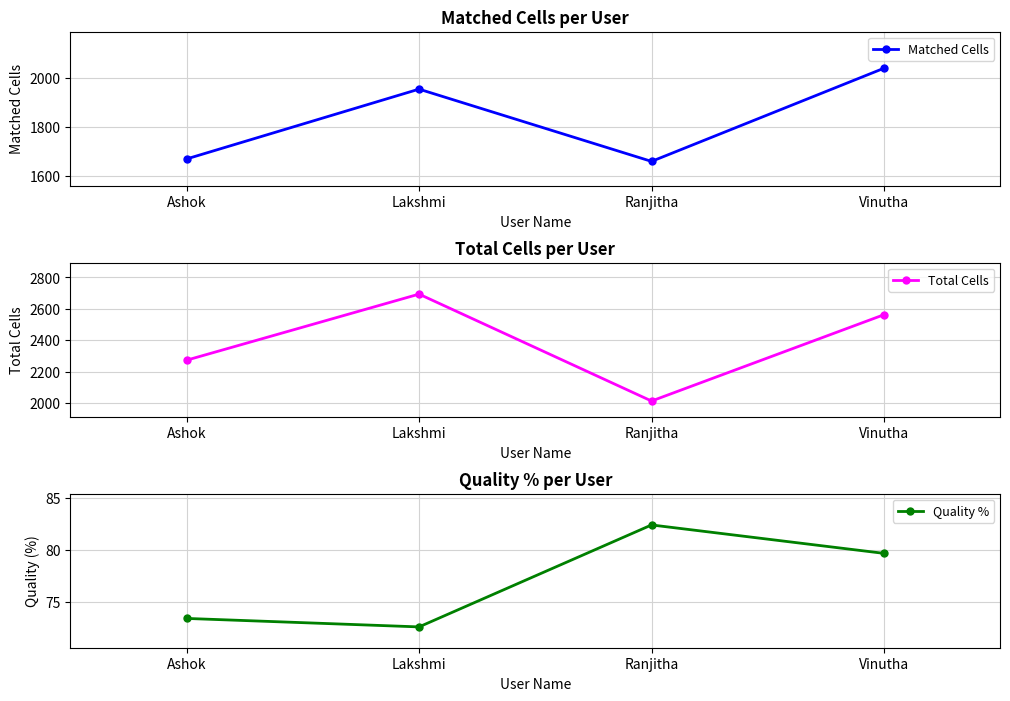

Reading right to left, list all the values displayed in this chart.

Matched Cells: Vinutha=2041.0	Ranjitha=1658.0	Lakshmi=1955.0	Ashok=1668.0
Total Cells: Vinutha=2563.0	Ranjitha=2013.0	Lakshmi=2694.0	Ashok=2273.0
Quality %: Vinutha=79.6	Ranjitha=82.4	Lakshmi=72.6	Ashok=73.4